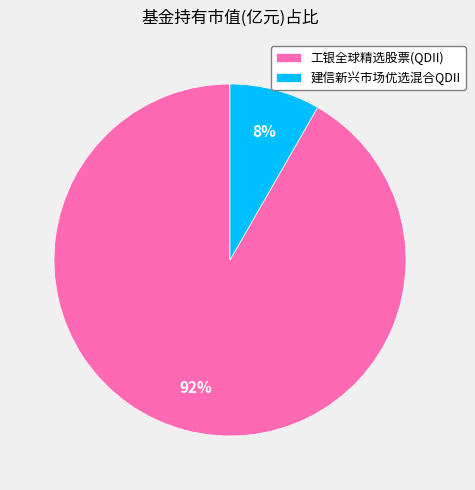

What percentage is the 工银全球精选股票(QDII) slice, to the nearest percent?

92%